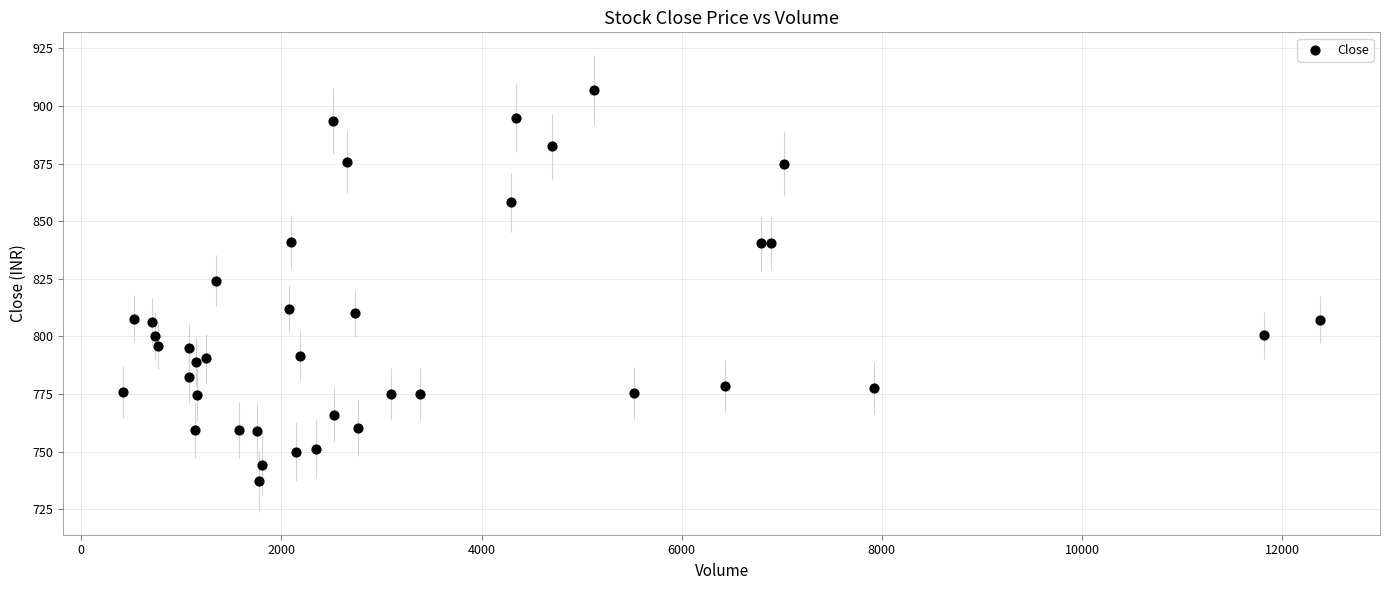

What Y value in the scatter plot is closest to 822?

824.2